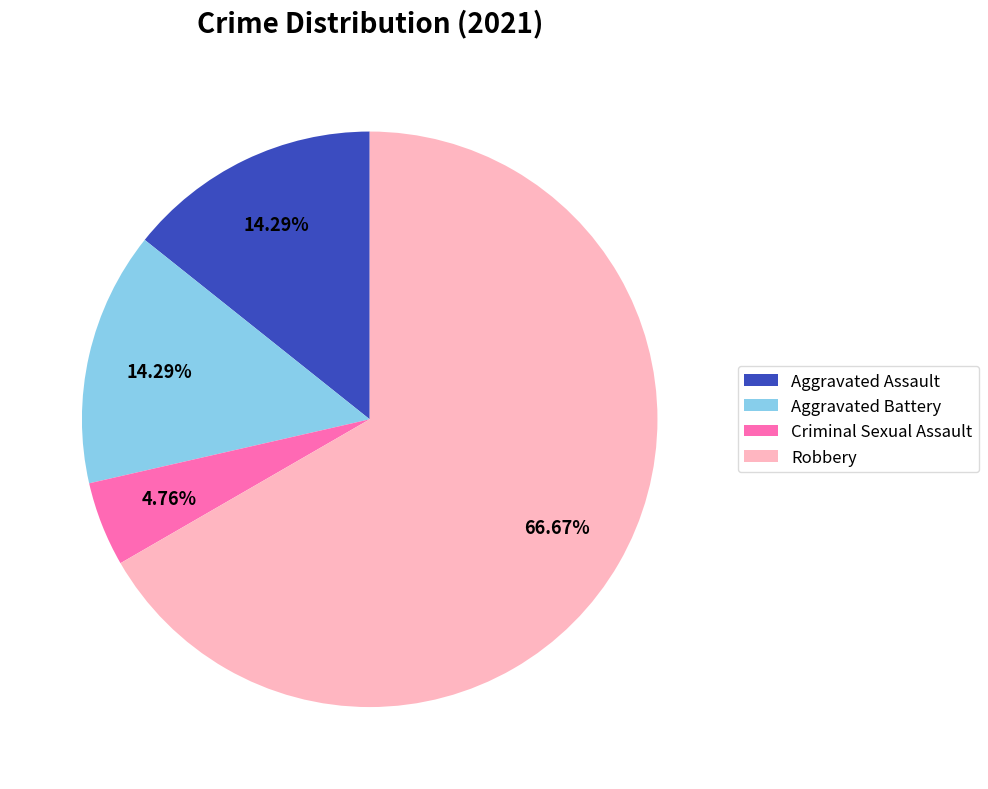

Approximately how many times larger is the value at Criminal Sexual Assault compared to Aggravated Assault?

0.3